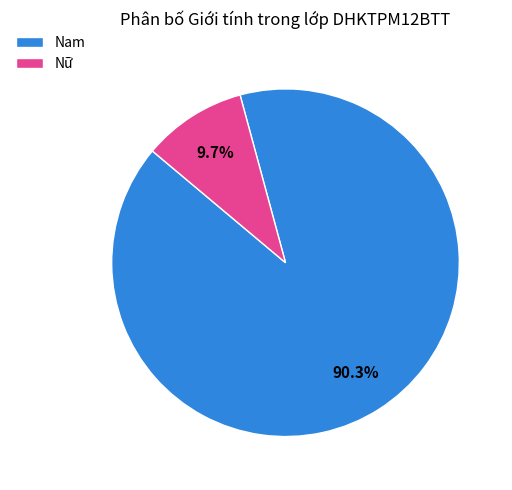

True or false: Nữ accounts for 1% of the total.

False